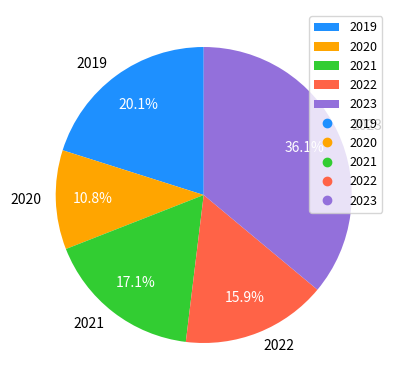

To the nearest percent, what portion does 2022 represent?

16%